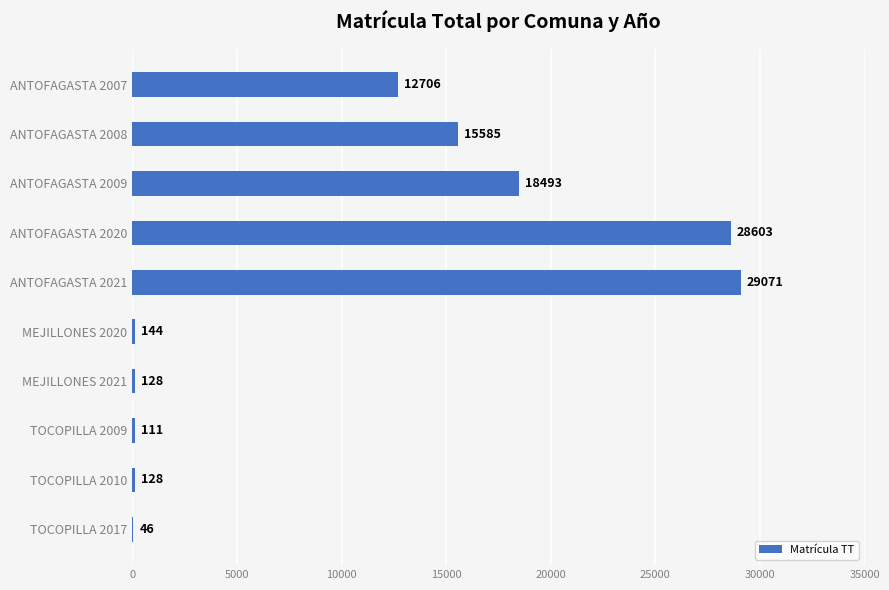

Reading bottom to top, extract all data points from this chart.

TOCOPILLA 2017=46	TOCOPILLA 2010=128	TOCOPILLA 2009=111	MEJILLONES 2021=128	MEJILLONES 2020=144	ANTOFAGASTA 2021=29071	ANTOFAGASTA 2020=28603	ANTOFAGASTA 2009=18493	ANTOFAGASTA 2008=15585	ANTOFAGASTA 2007=12706